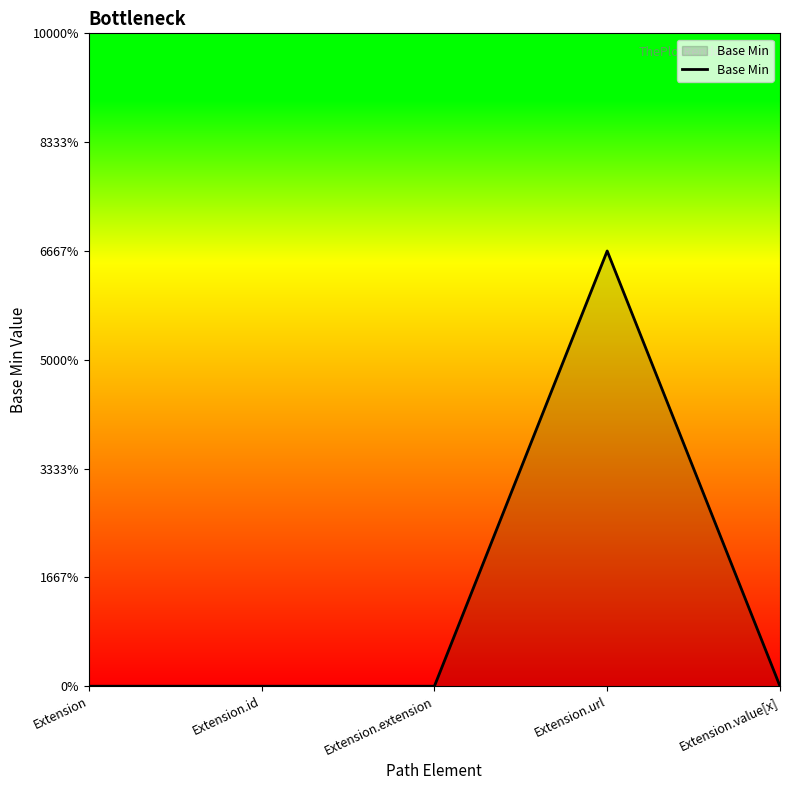

Does the chart display data point markers on the line(s)?

No